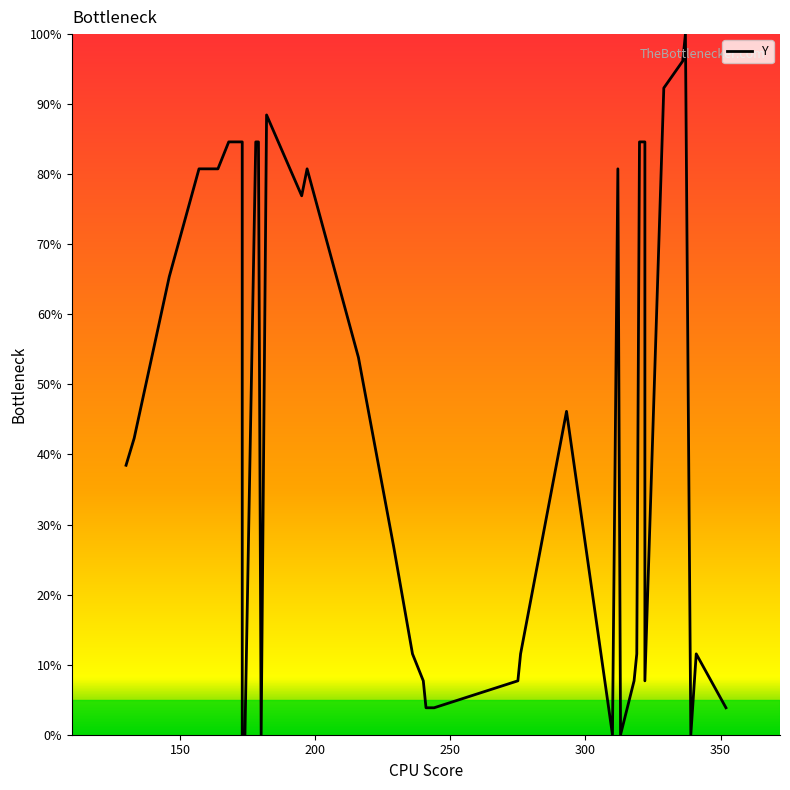

What is the difference between the maximum and minimum values?

100.0